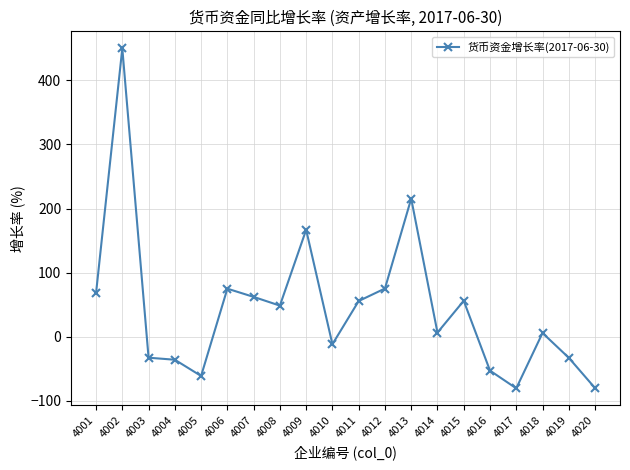

What is the change in value from 4007 to 4009?

+104.7